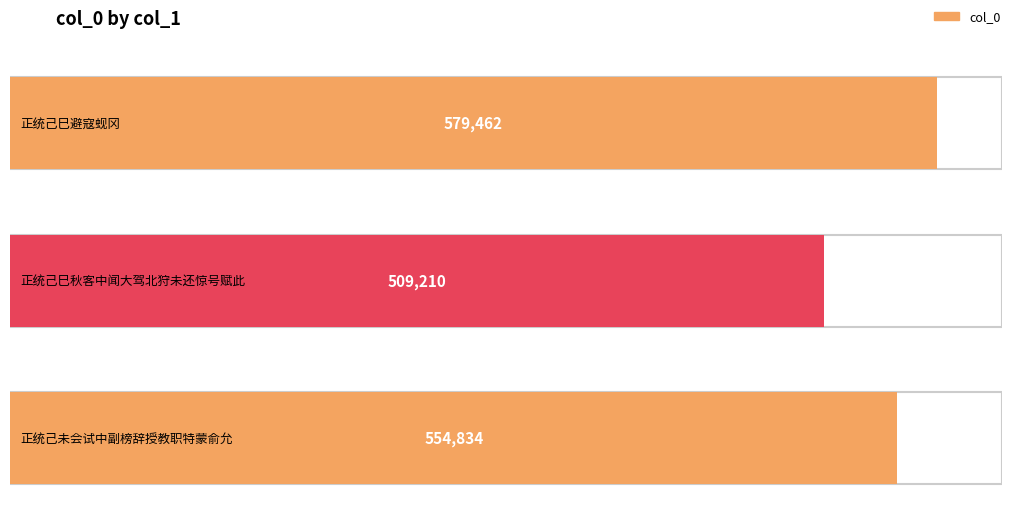

Count the number of values greater than 554834.

1